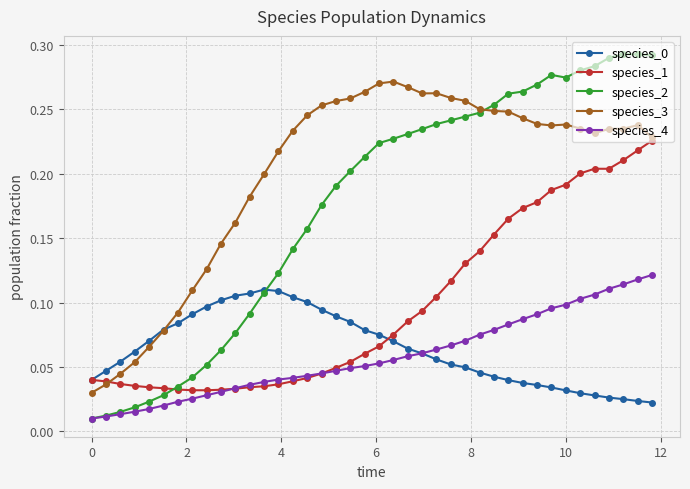

Which series has the largest total across all categories?

species_3